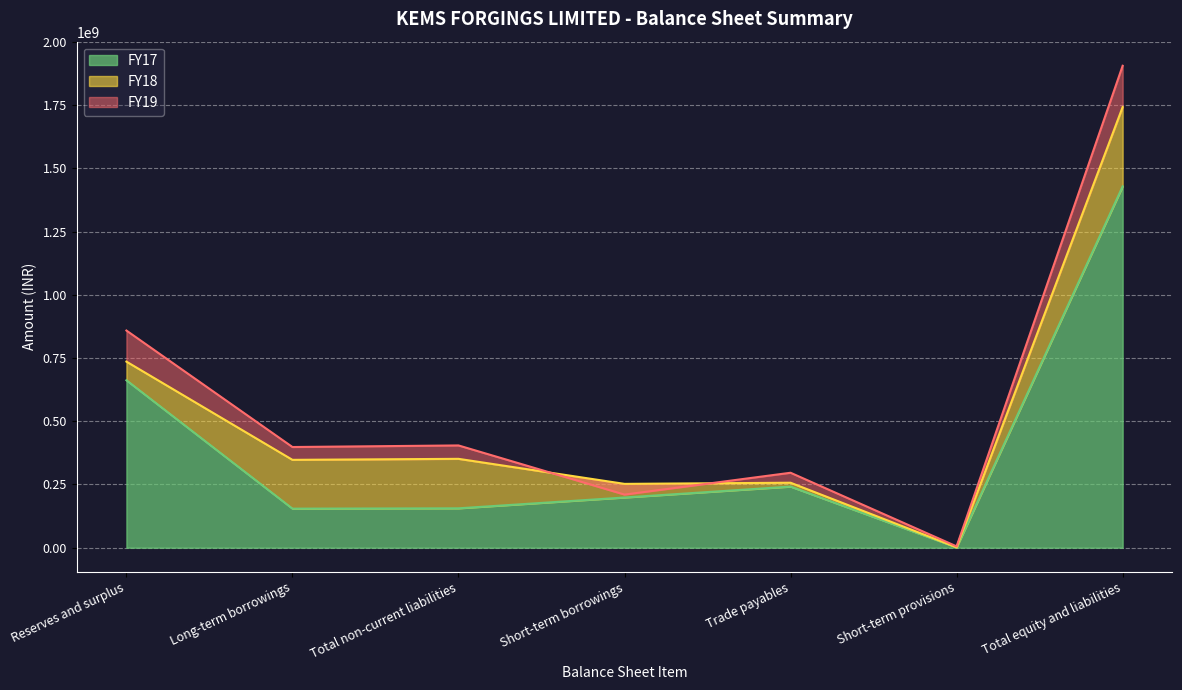

At which label does FY17 reach its minimum?

Short-term provisions